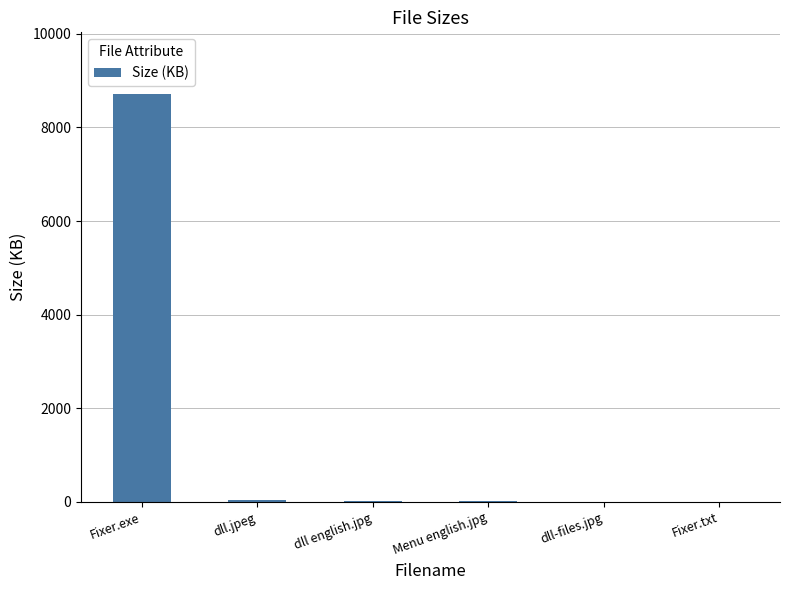

What is the maximum value shown in the chart?

8724.5